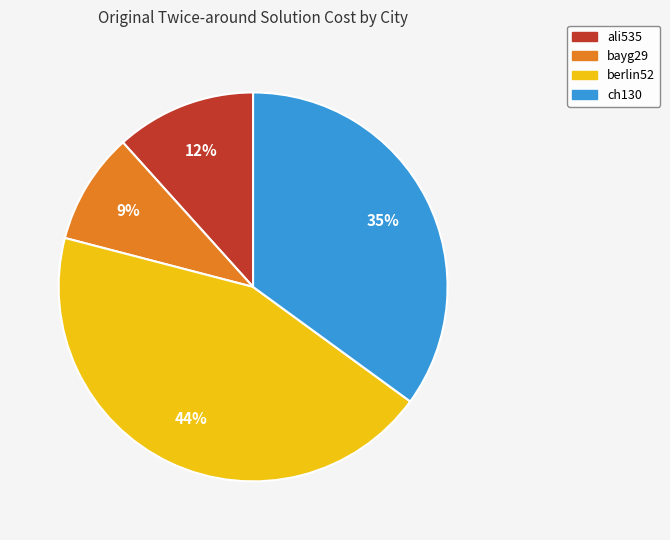

The ch130 slice represents 35% of the pie. True or false?

True